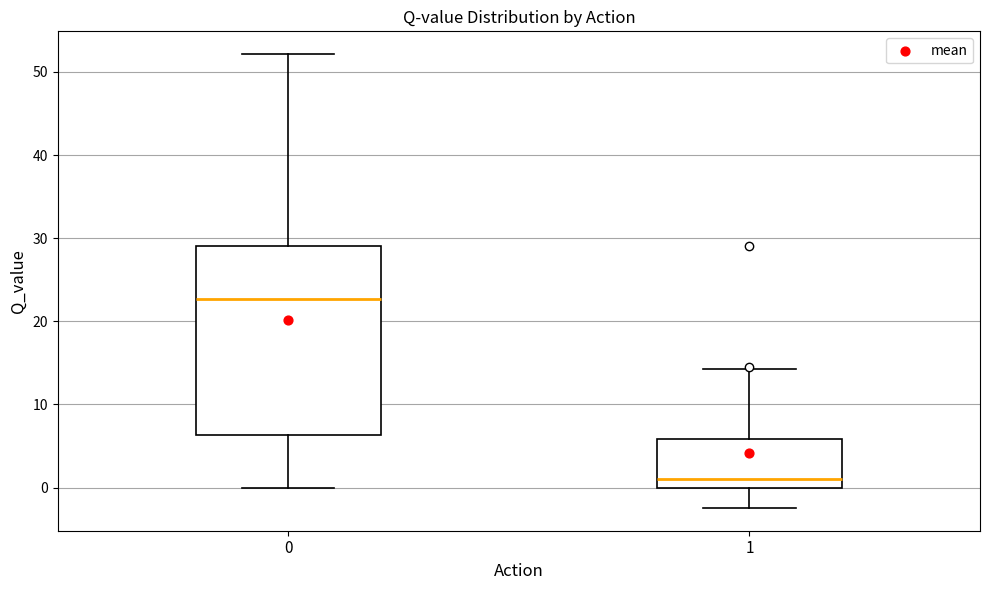

Reading left to right, read every box against the y-axis: the position of its median line, the range the box covers, and the ends of its whiskers. The values are not printed on the chart, so give them approximately, as read against the axis.

0: median 23, box 6 to 29, whiskers 0 to 52
1: median 1, box 0 to 6, whiskers -2 to 14